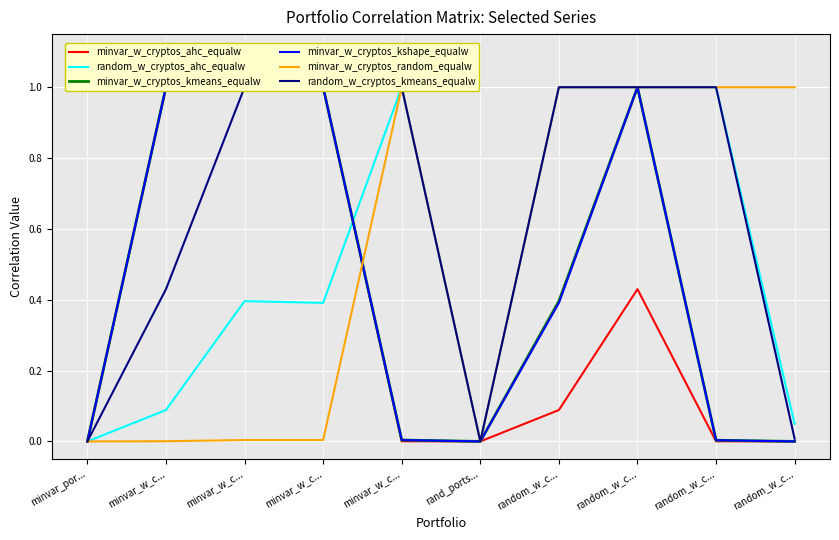

Which series changed the most between random_w_c... and random_w_c...?

minvar_w_cryptos_kshape_equalw